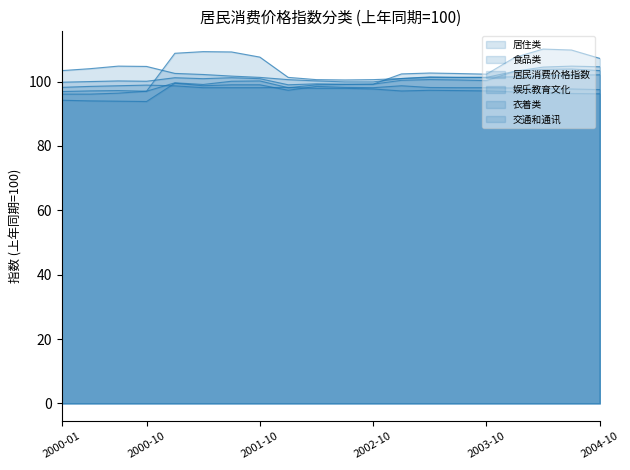

What is the sum of all 食品类 values?

2027.1